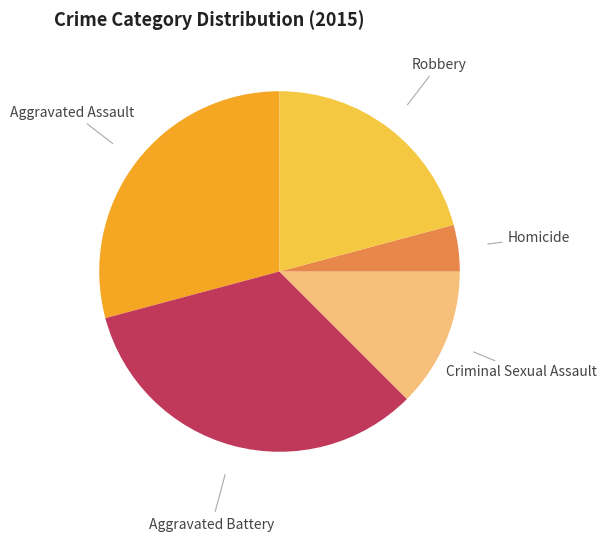

Do Criminal Sexual Assault and Aggravated Assault together represent more than half of the pie?

No